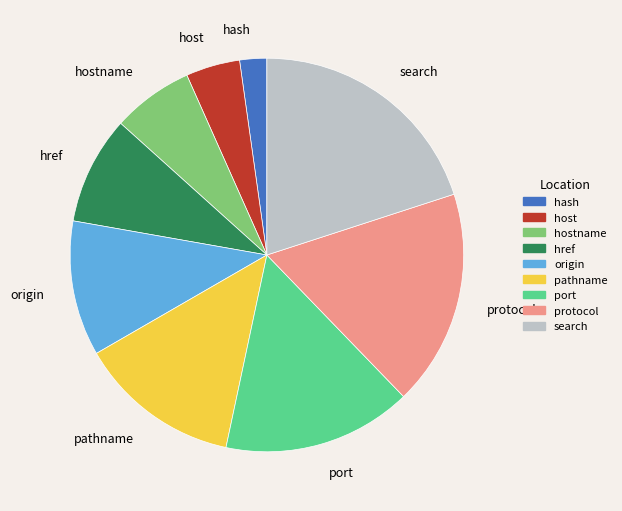

How many segments does this pie chart have?

9